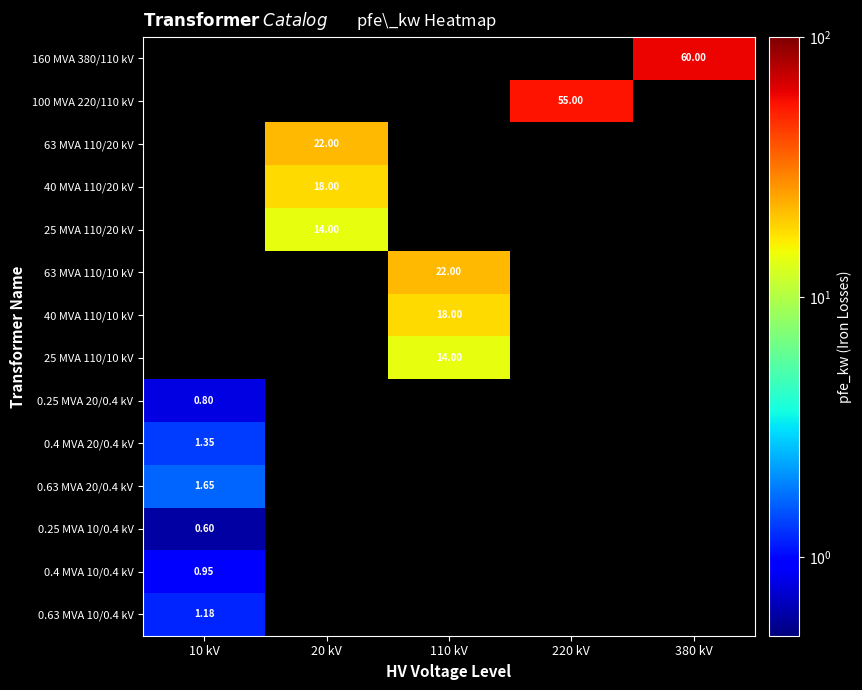

Count the number of categories in the chart.

5